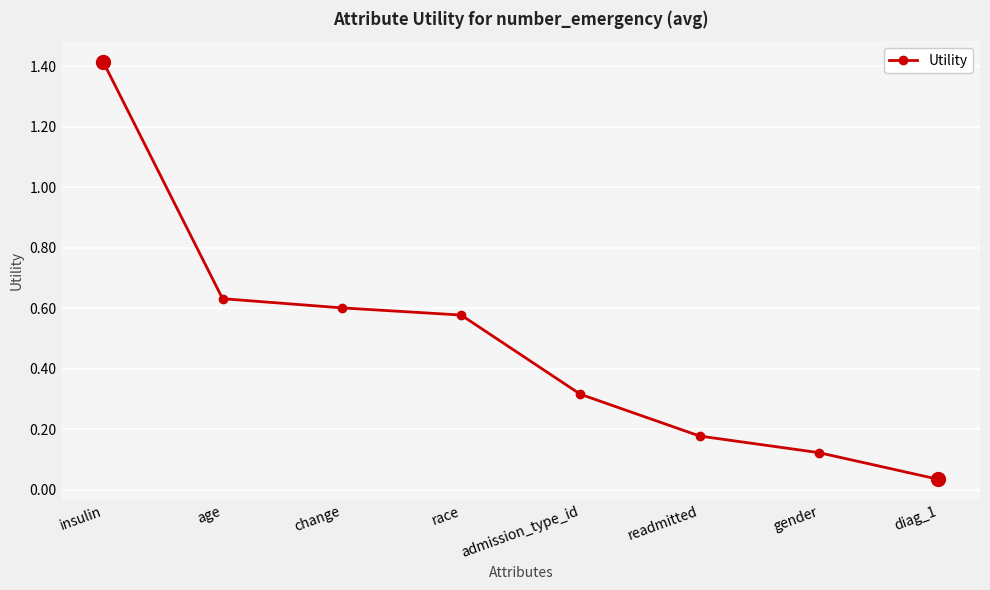

The chart shows a value of 0.3 at admission_type_id. True or false?

True